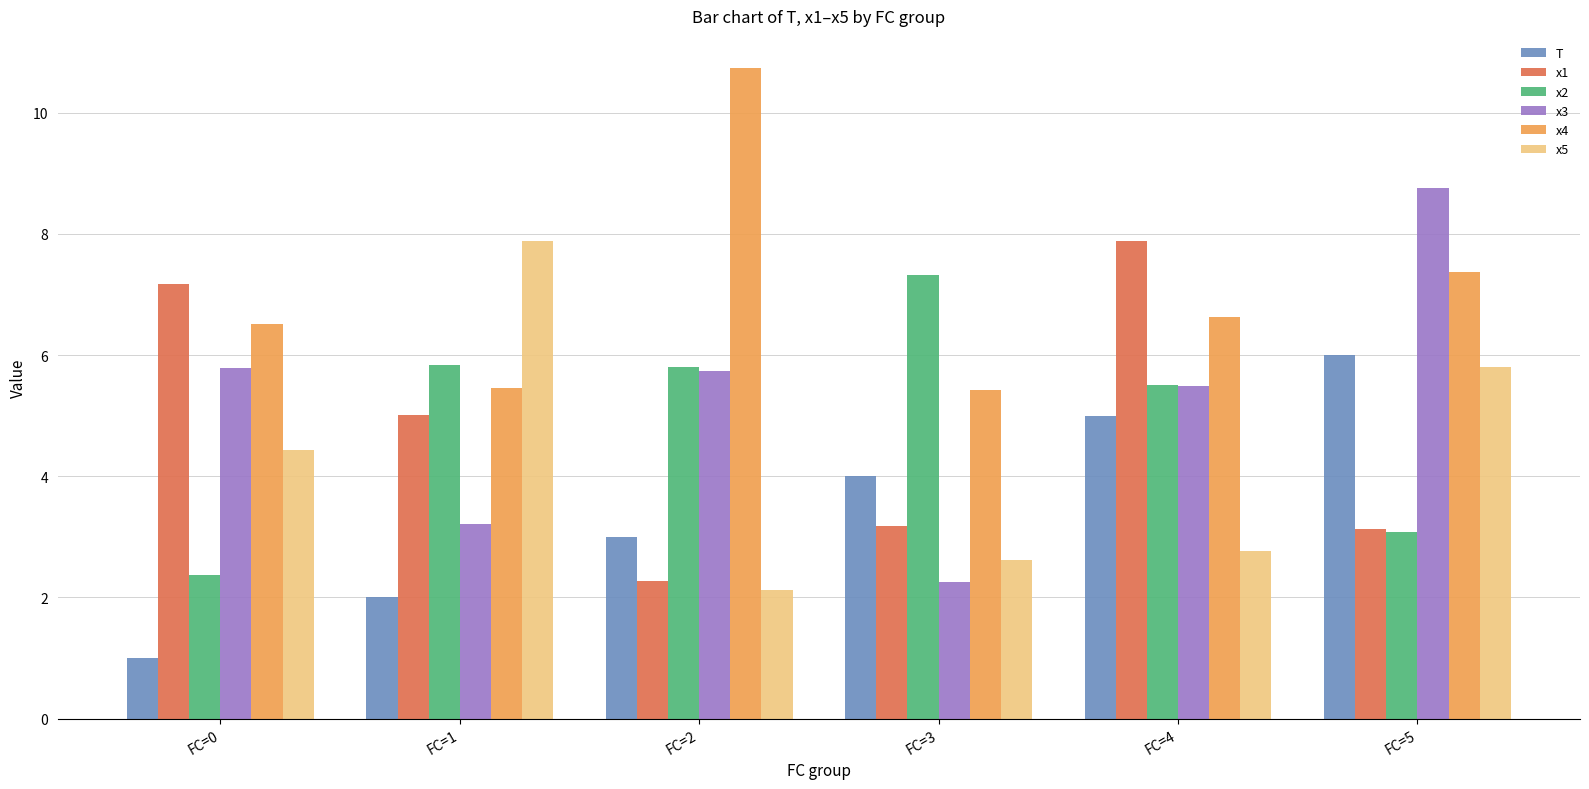

Is it true that x3 equals 9.2 at FC=0?

False